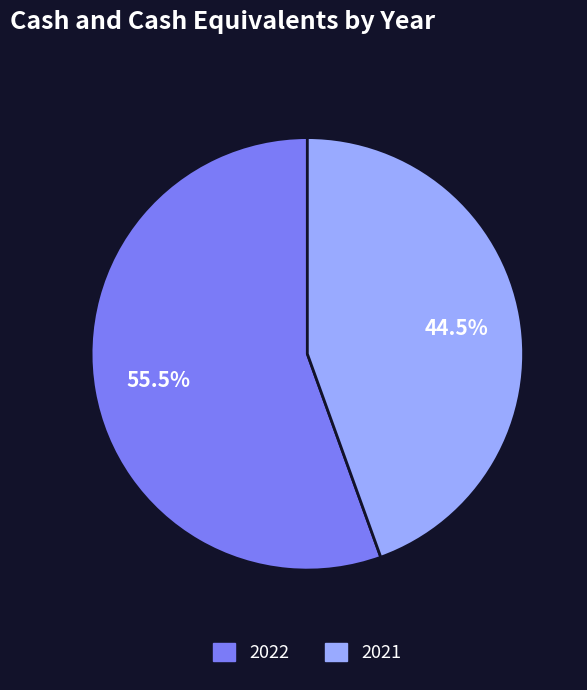

Which has a higher value, 2021 or 2022?

2022